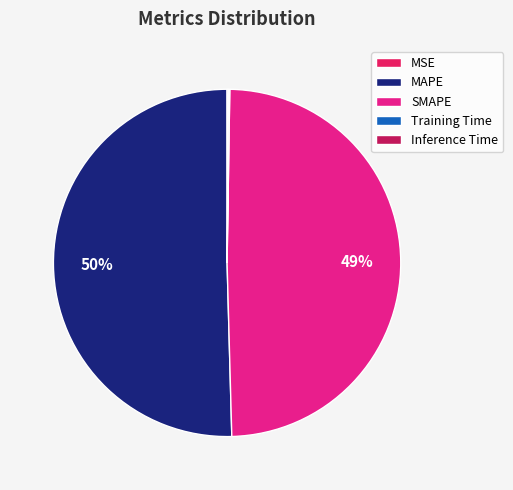

Approximately how many times larger is the value at MAPE compared to SMAPE?

1.0